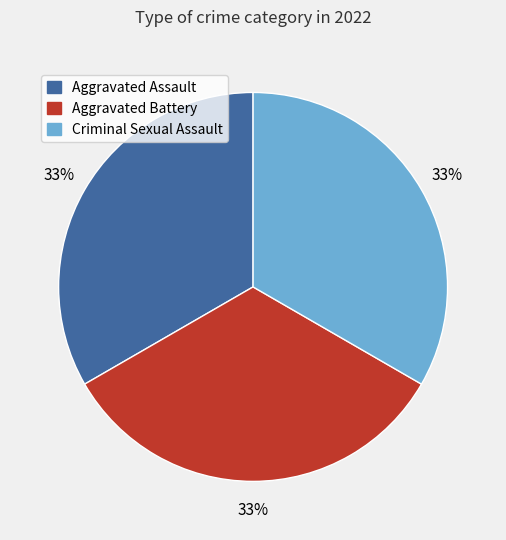

To the nearest percent, what is the difference between the largest and smallest slice percentages?

0%